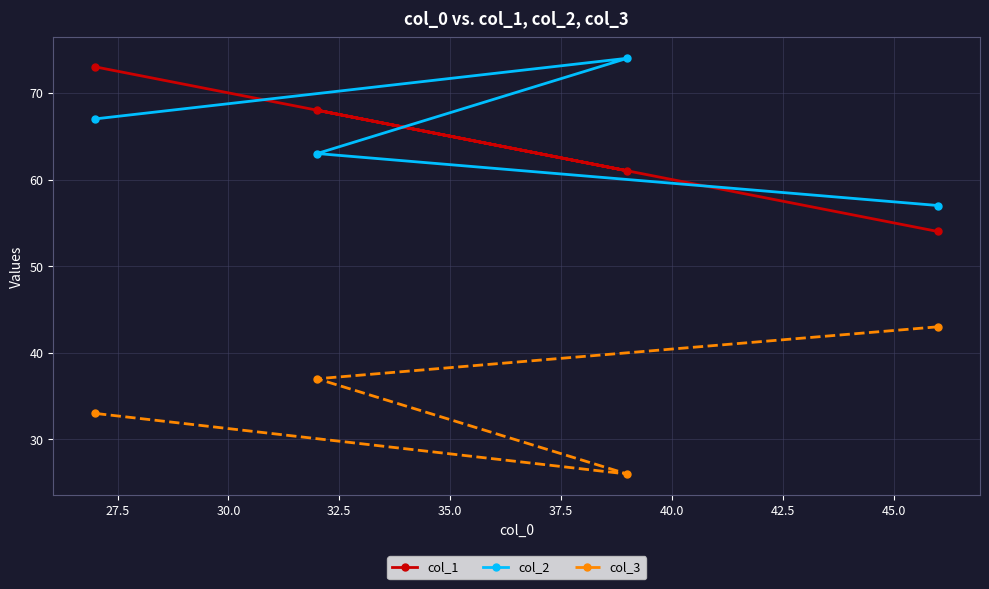

How many interior local valleys does the col_1 series have?

1